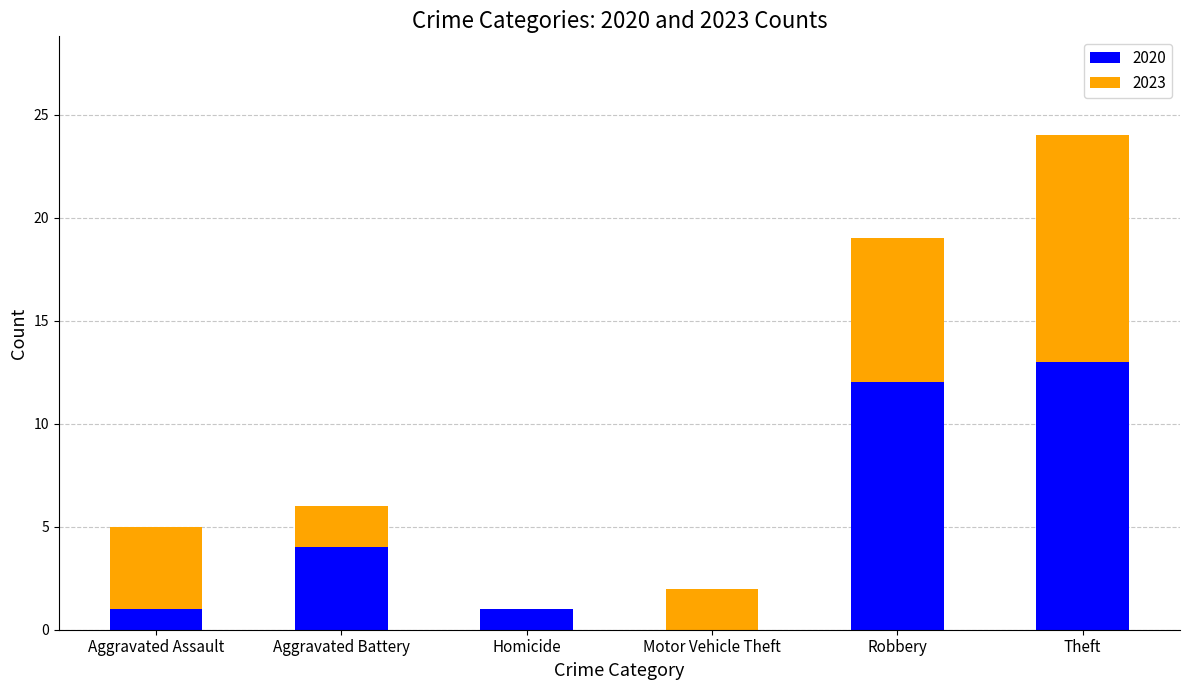

Which category has the highest value in the 2020 series?

Theft